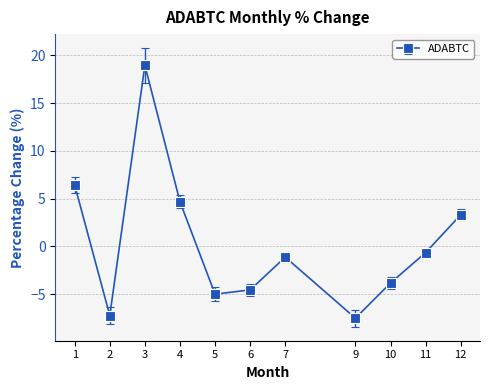

How many values are below -1?

6